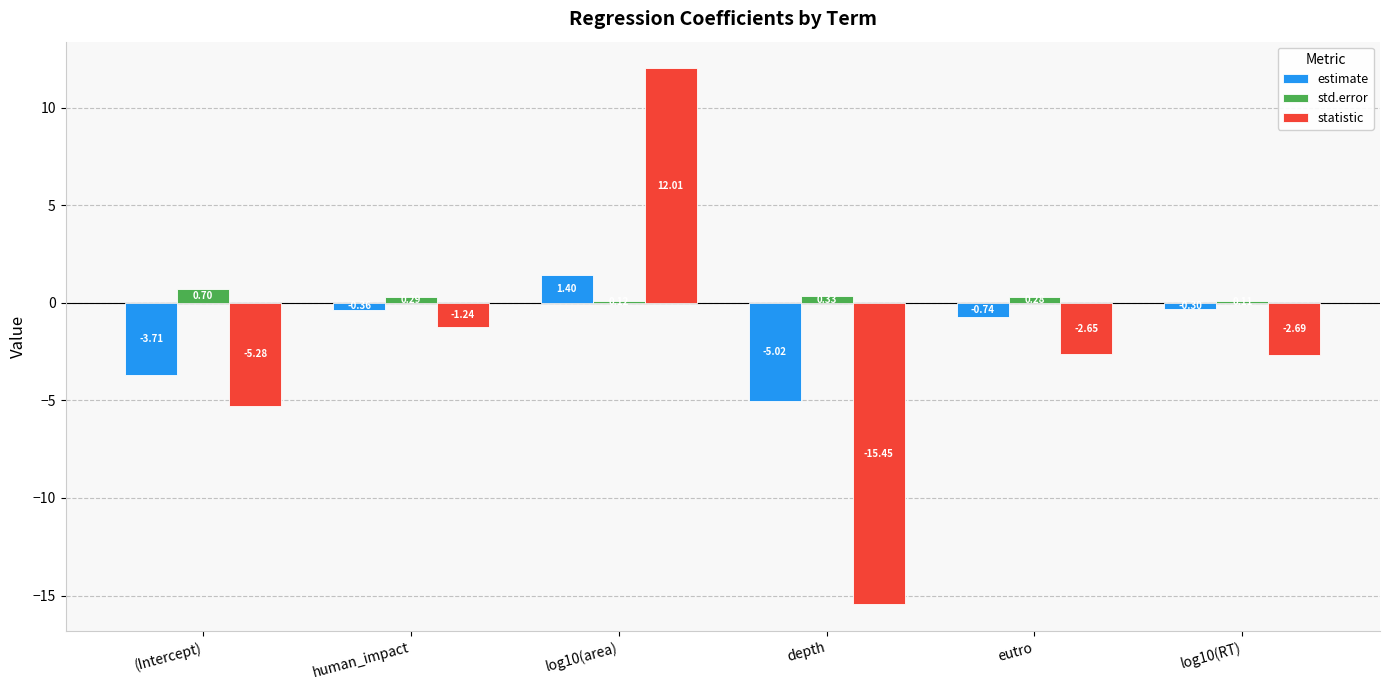

What is the spread (max minus min) of values at log10(area)?

11.9